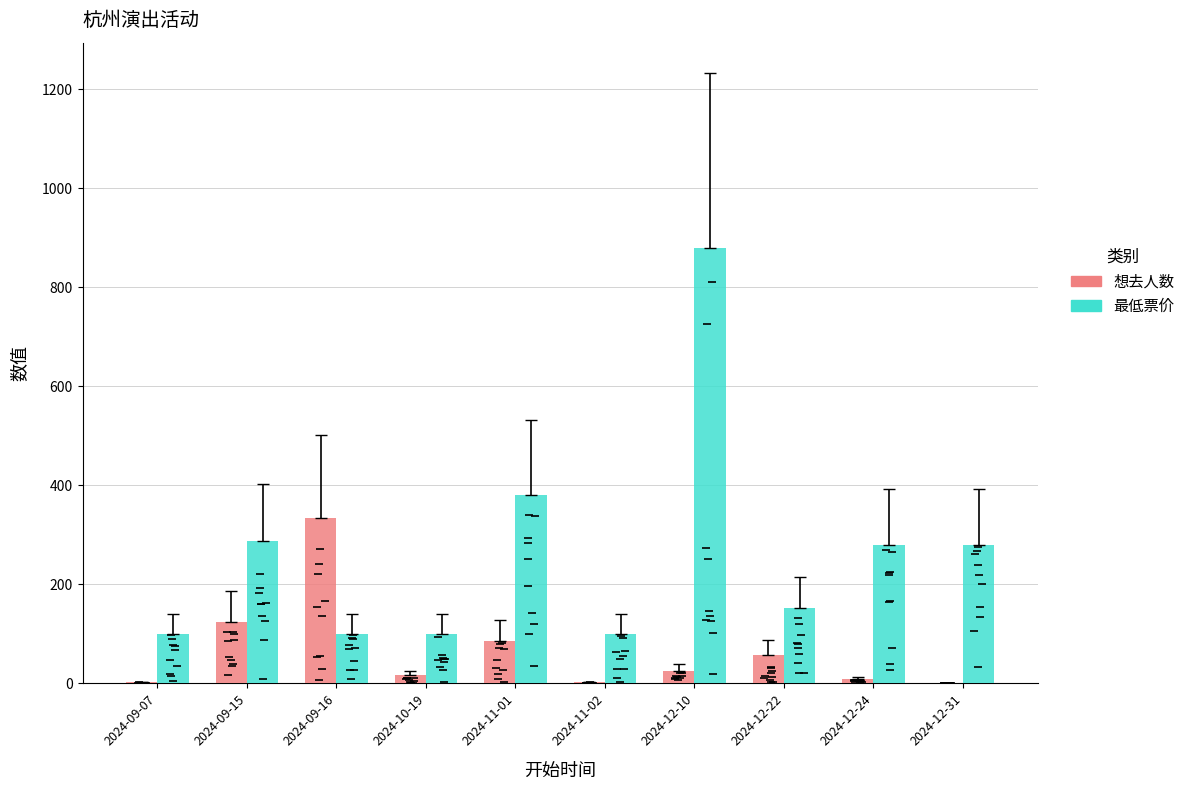

Reading left to right, transcribe all the data shown in this chart.

想去人数: 2	124	334	17	86	2	26	58	8	1
最低票价: 100	288	100	100	380	100	880	153	280	280